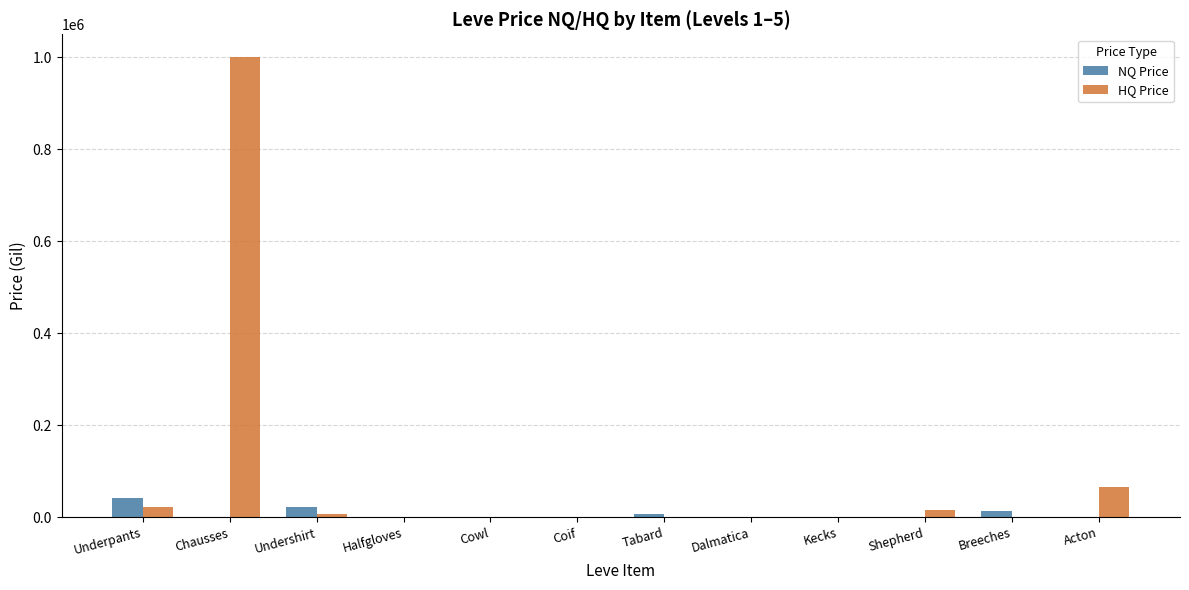

Is it true that HQ Price equals 0 at Breeches?

True